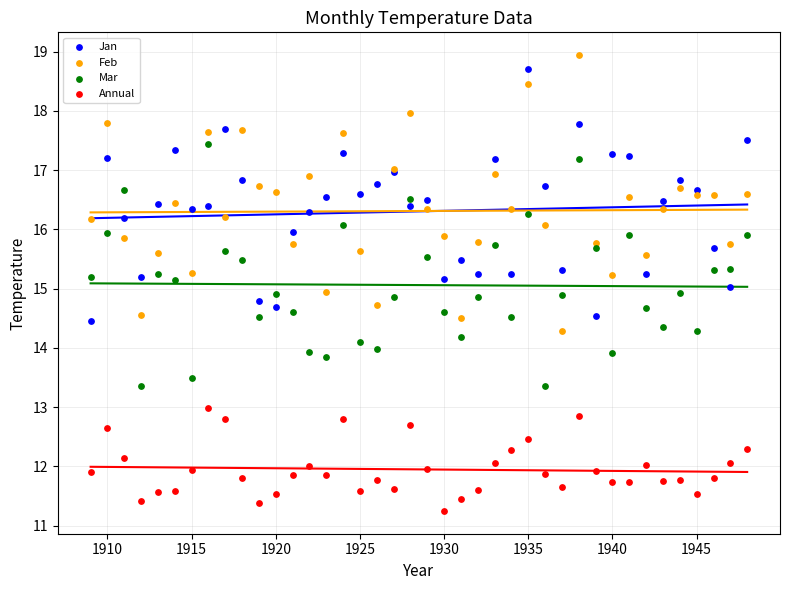

What is the X range (max minus min) for the scatter plot?

39.0